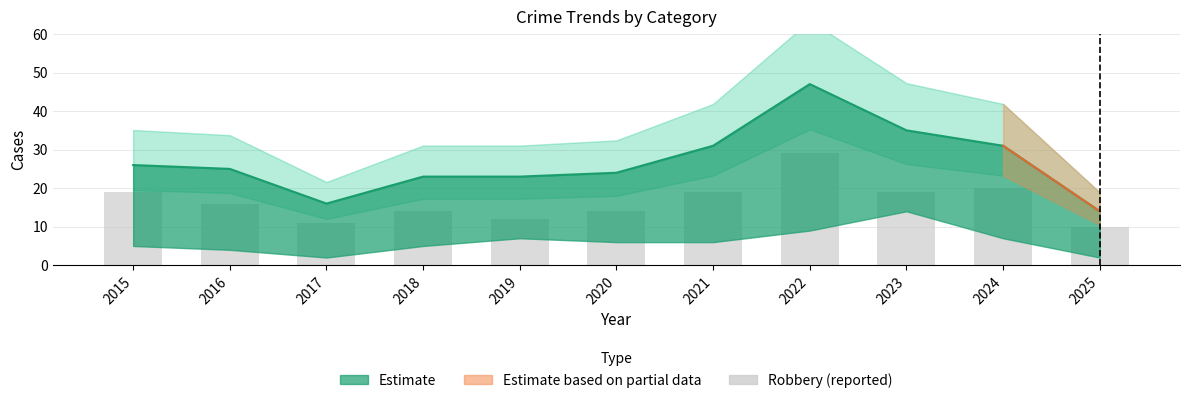

How many data points does each series have?

11